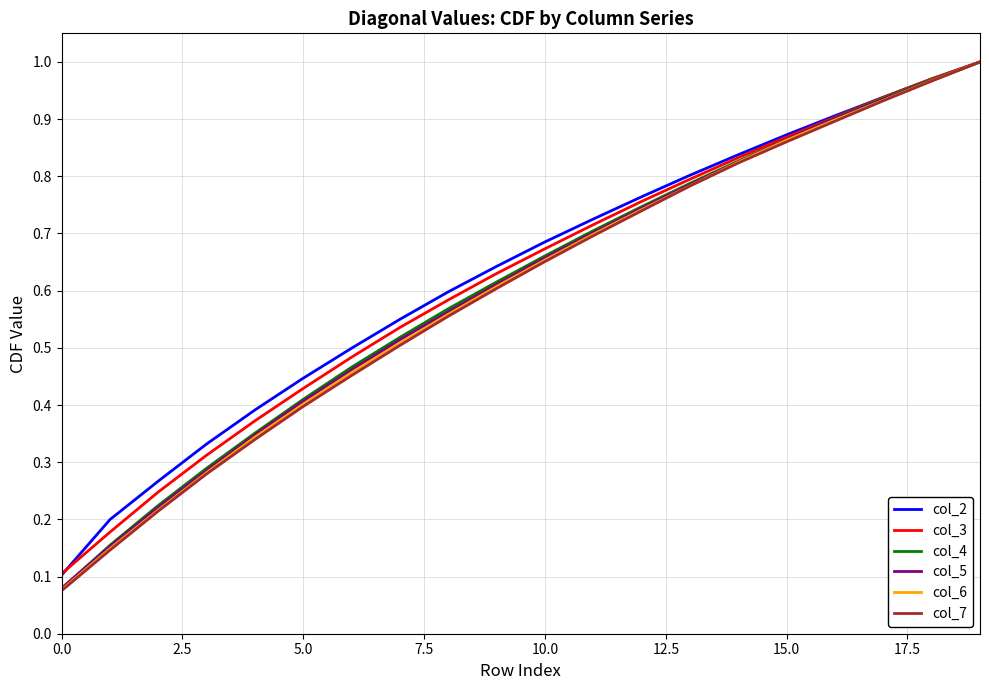

Which series has the widest spread of values?

col_7